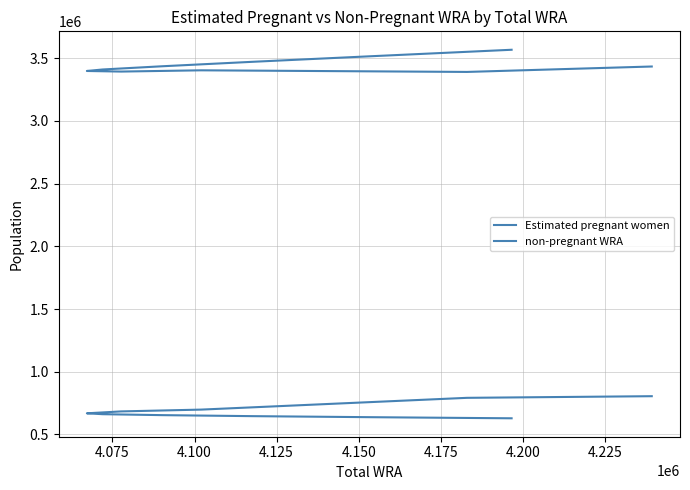

Is the value of non-pregnant WRA at 4.175 greater than the value of Estimated pregnant women at 4.175?

Yes